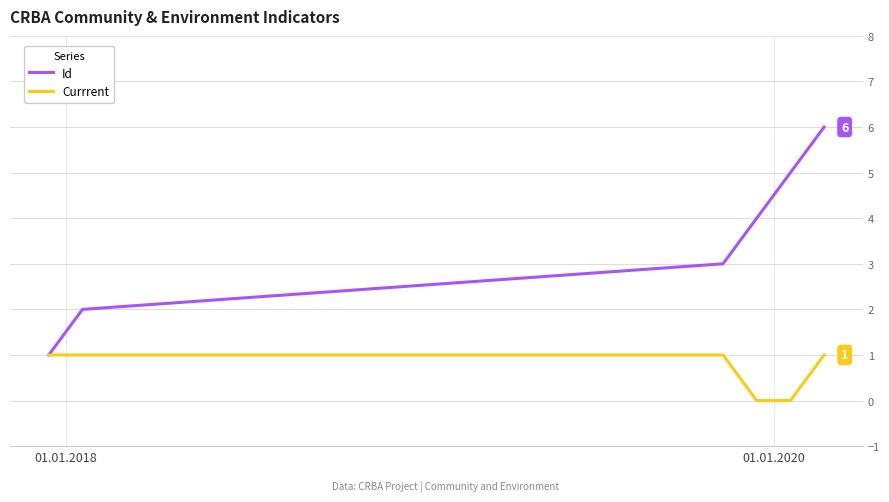

Which series has the largest total across all categories?

Id